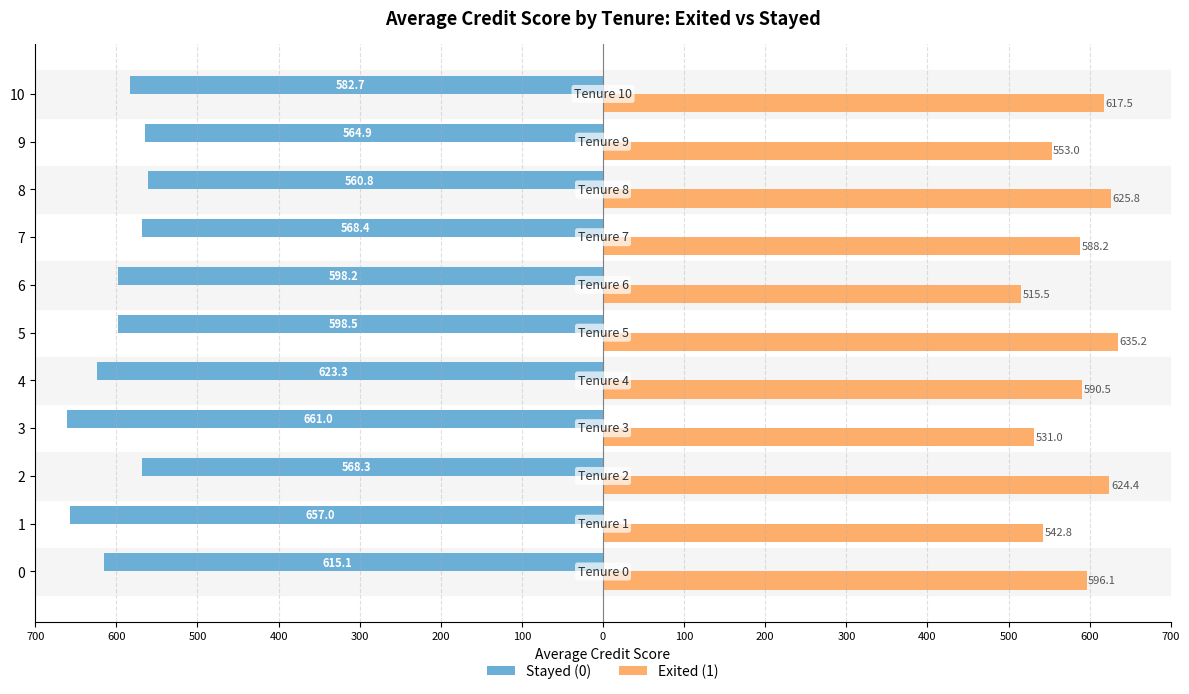

What are all the series names shown in the legend?

Stayed (0), Exited (1)